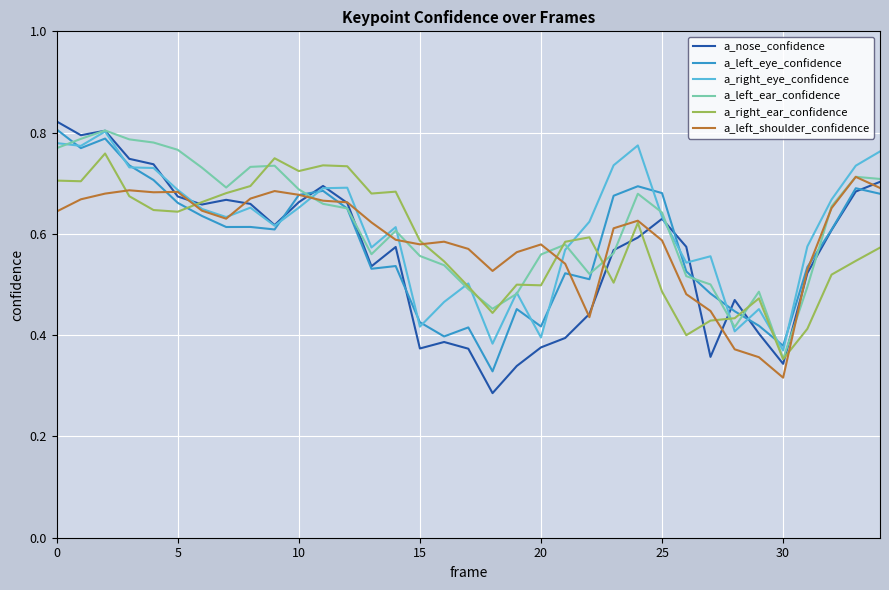

How many categories are shown in the chart?

35